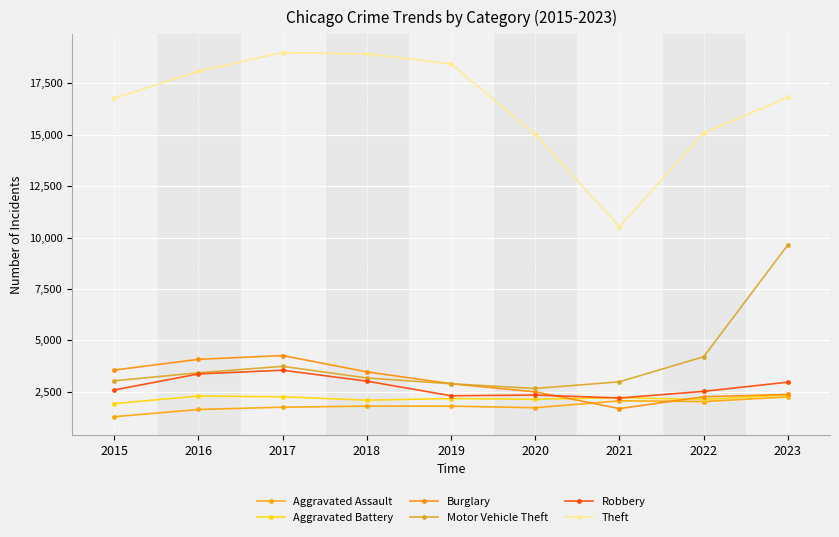

List the labels in order of Motor Vehicle Theft value, largest first.

2023, 2022, 2017, 2016, 2018, 2015, 2021, 2019, 2020